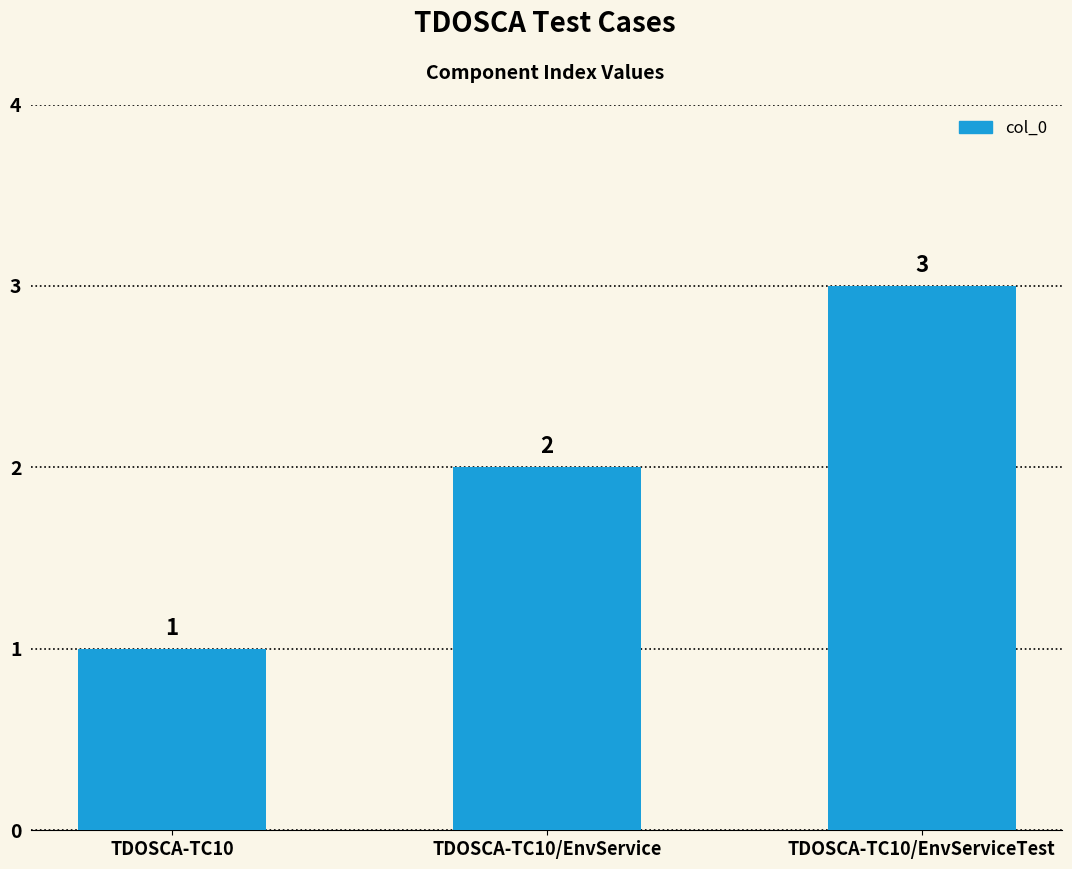

What is the difference between the maximum and minimum values?

2